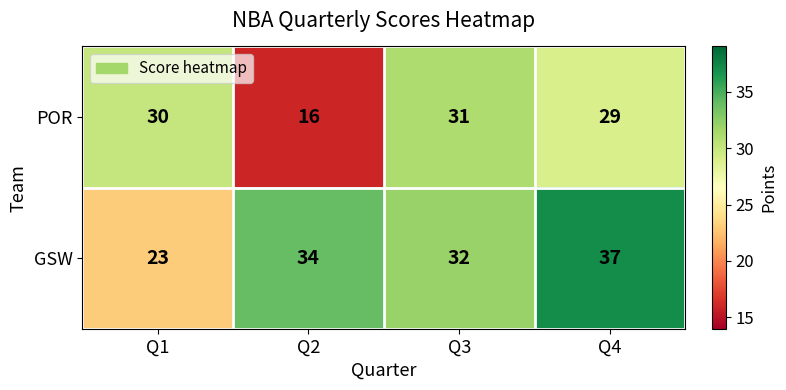

What is the difference between the highest and lowest values at Q3?

1